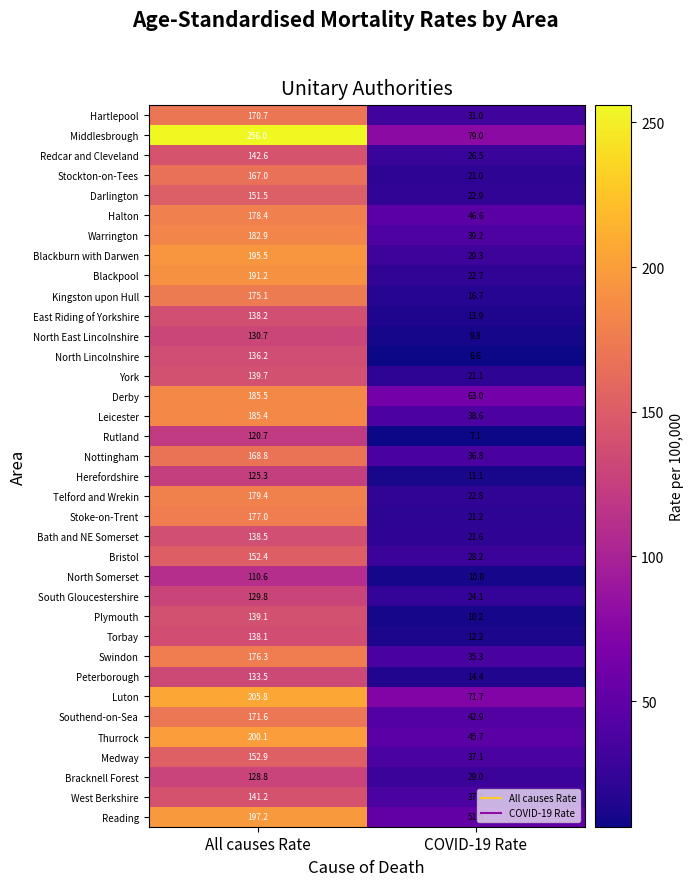

Is it true that West Berkshire equals 41.8 at All causes Rate?

False